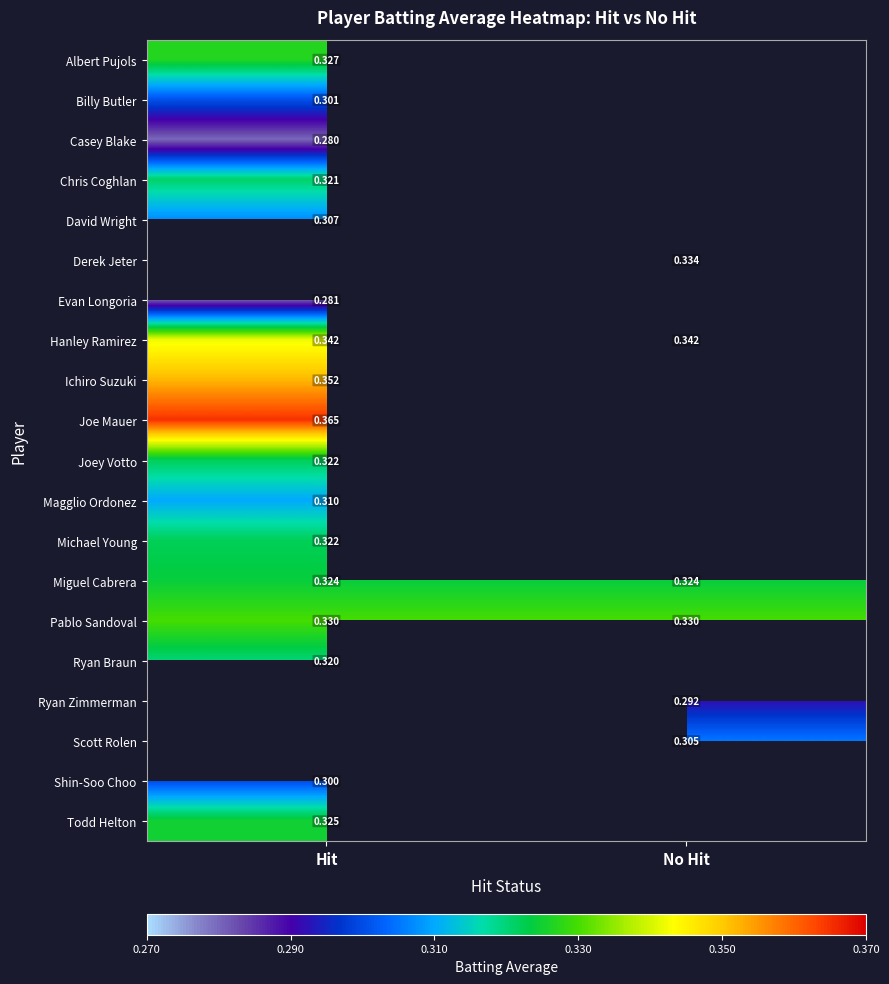

Read the David Wright value at Hit.

0.3